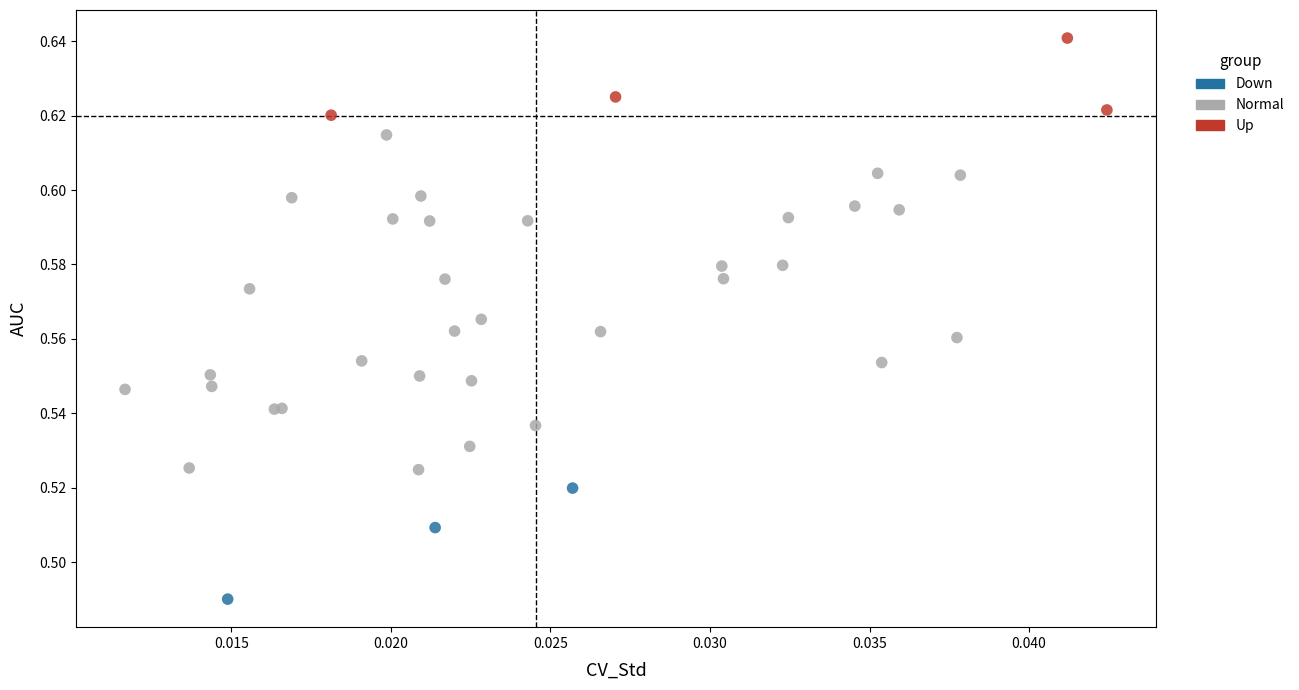

Which series contains the lowest Y value?

Down